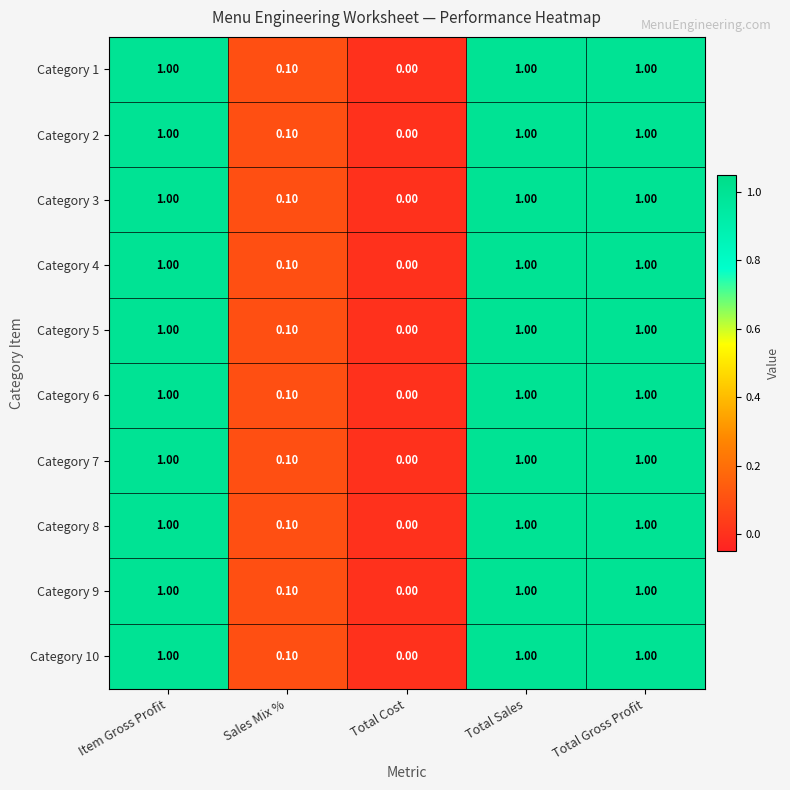

What is the total value across all series at Item Gross Profit?

10.0